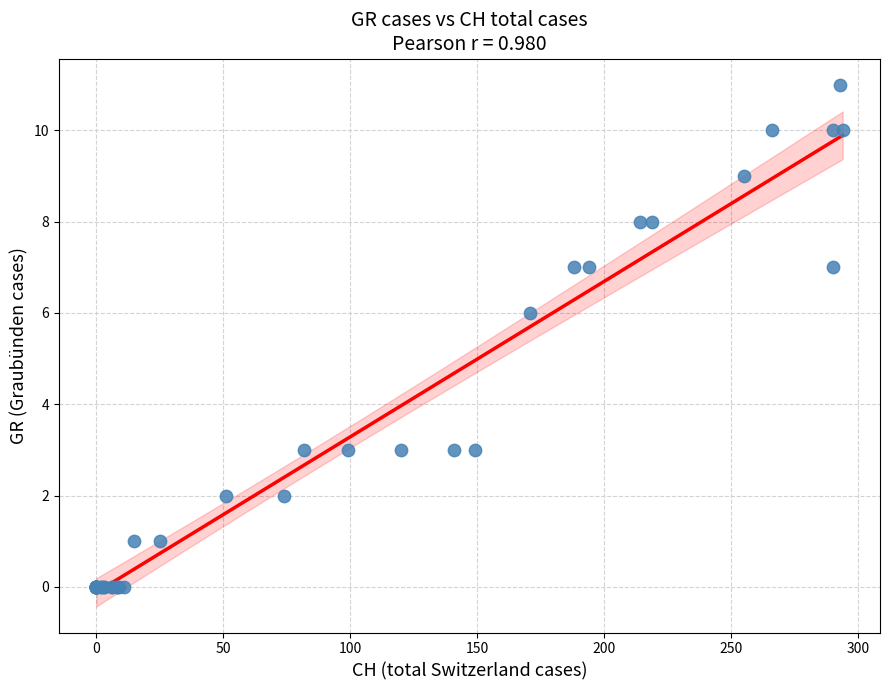

What Y value in the scatter plot is closest to 5?

6